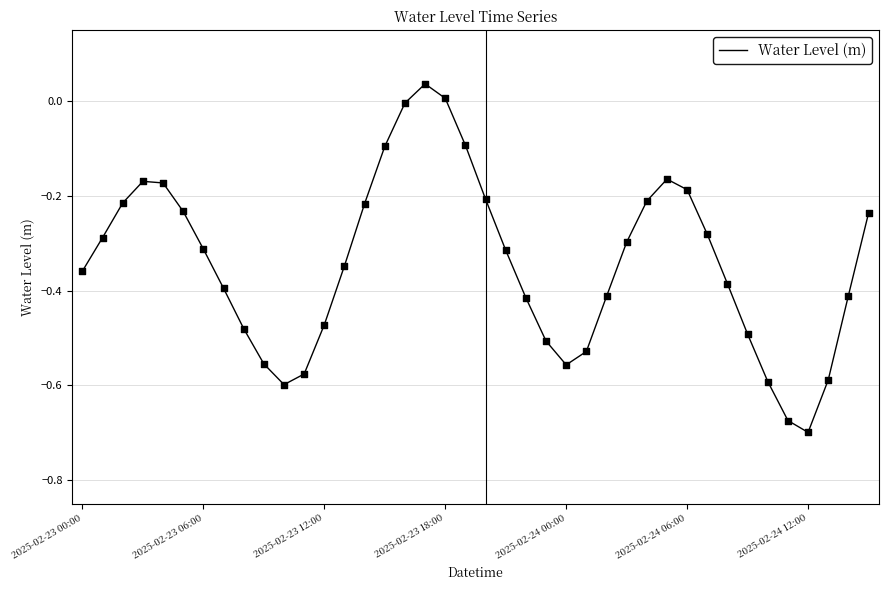

What is the difference between the maximum and minimum values?

0.7